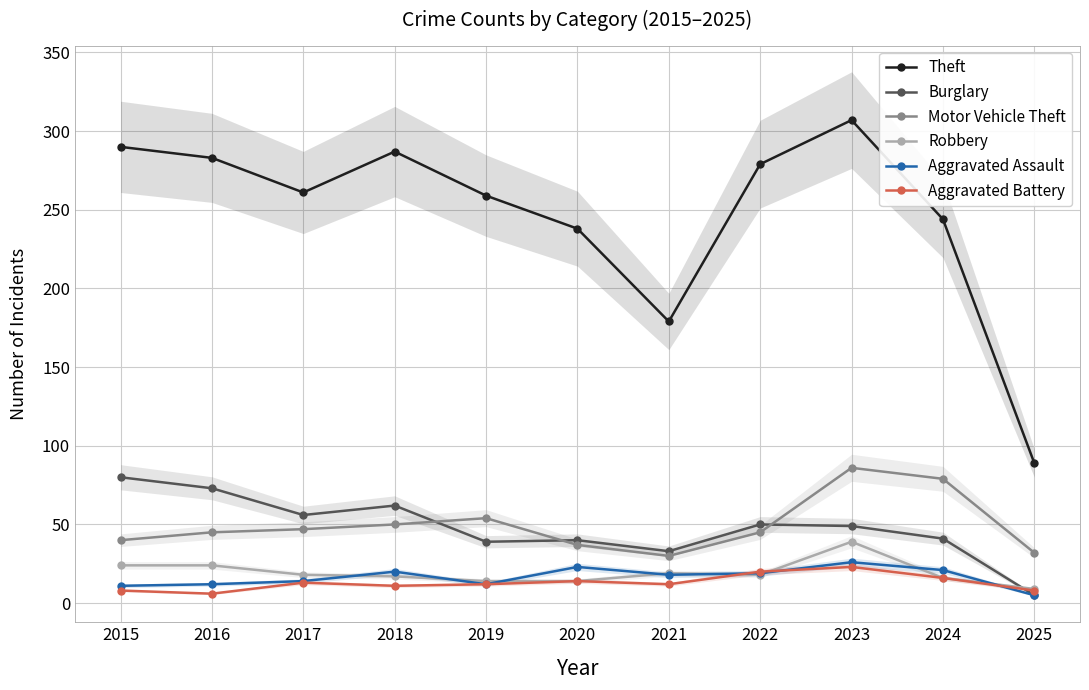

What is the value of the Aggravated Battery point at the 10th from the left?

16